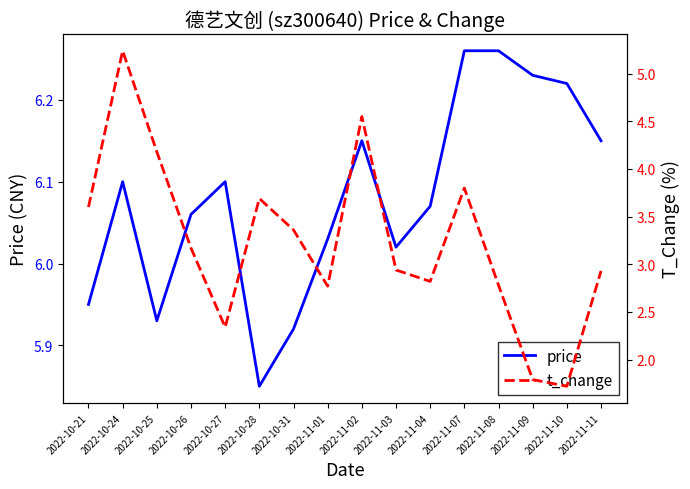

Is this an area chart (filled region under the line)?

No